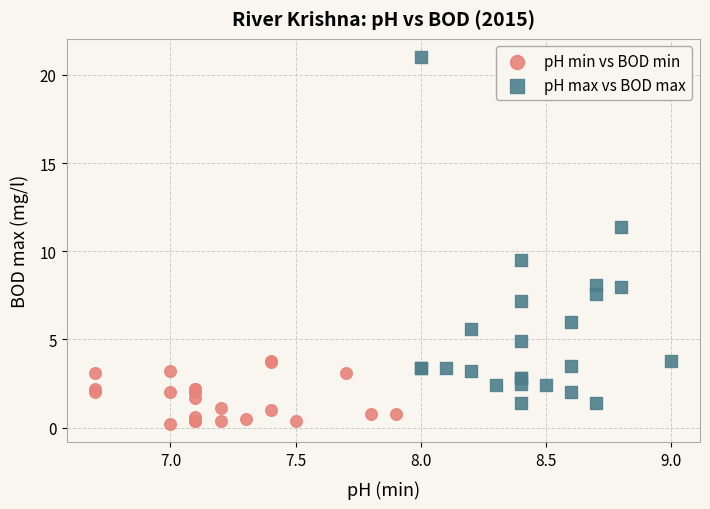

What are all the series names shown in the legend?

pH min vs BOD min, pH max vs BOD max